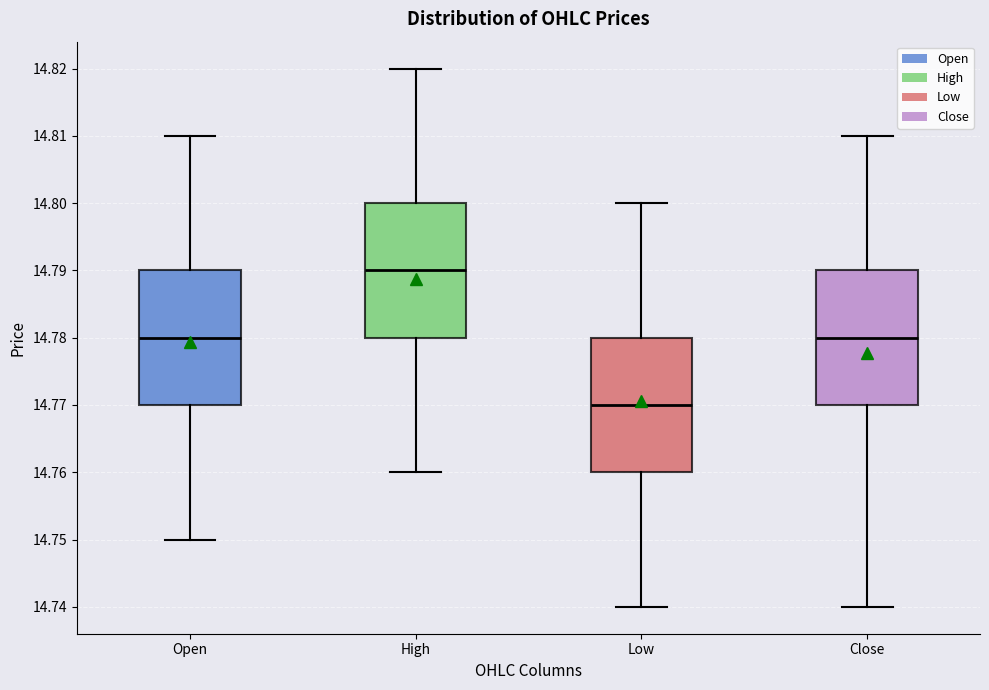

Reading left to right, read every box against the y-axis: the position of its median line, the range the box covers, and the ends of its whiskers. The values are not printed on the chart, so give them approximately, as read against the axis.

Open: median 14.78, box 14.77 to 14.79, whiskers 14.75 to 14.81
High: median 14.79, box 14.78 to 14.80, whiskers 14.76 to 14.82
Low: median 14.77, box 14.76 to 14.78, whiskers 14.74 to 14.80
Close: median 14.78, box 14.77 to 14.79, whiskers 14.74 to 14.81